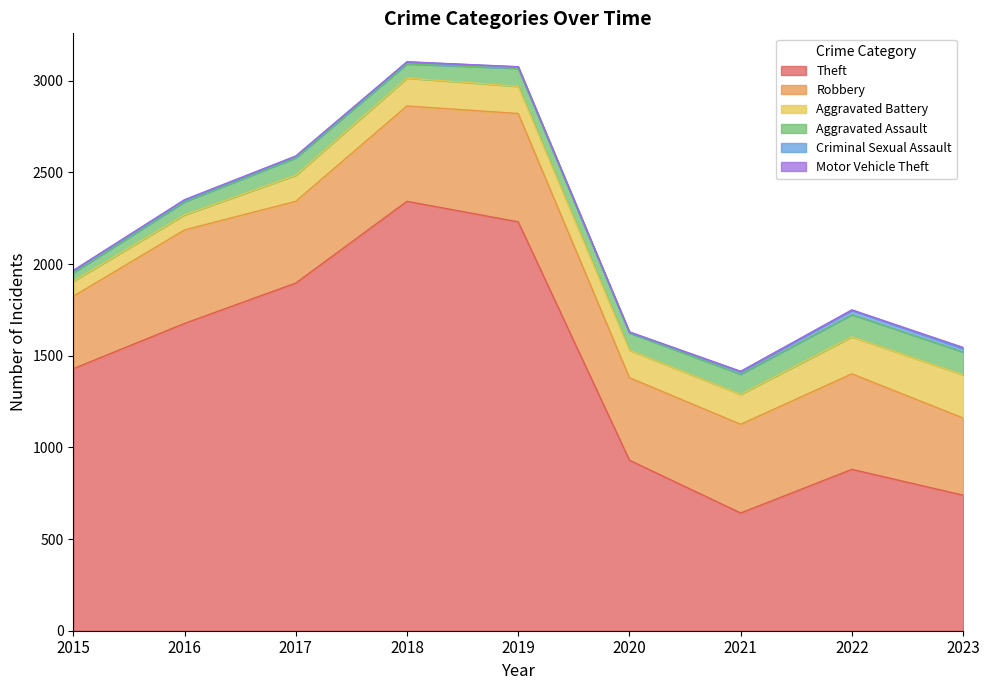

The Theft series shows 880 at 2022. True or false?

True